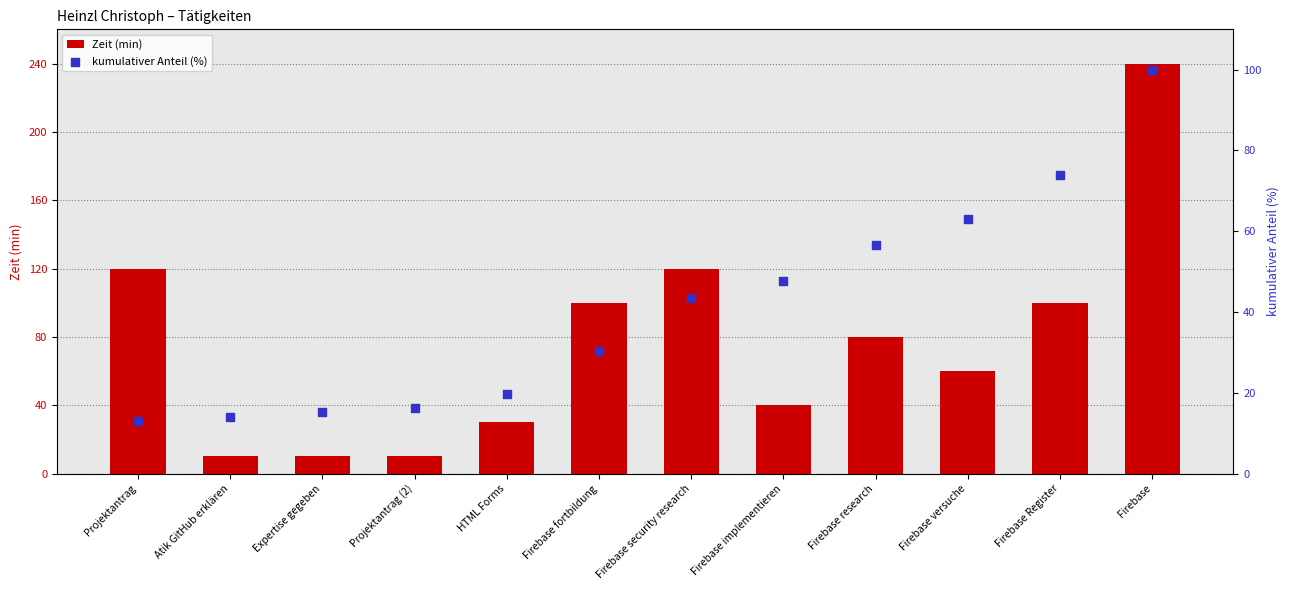

Which series contains the highest Y value?

Zeit (min)